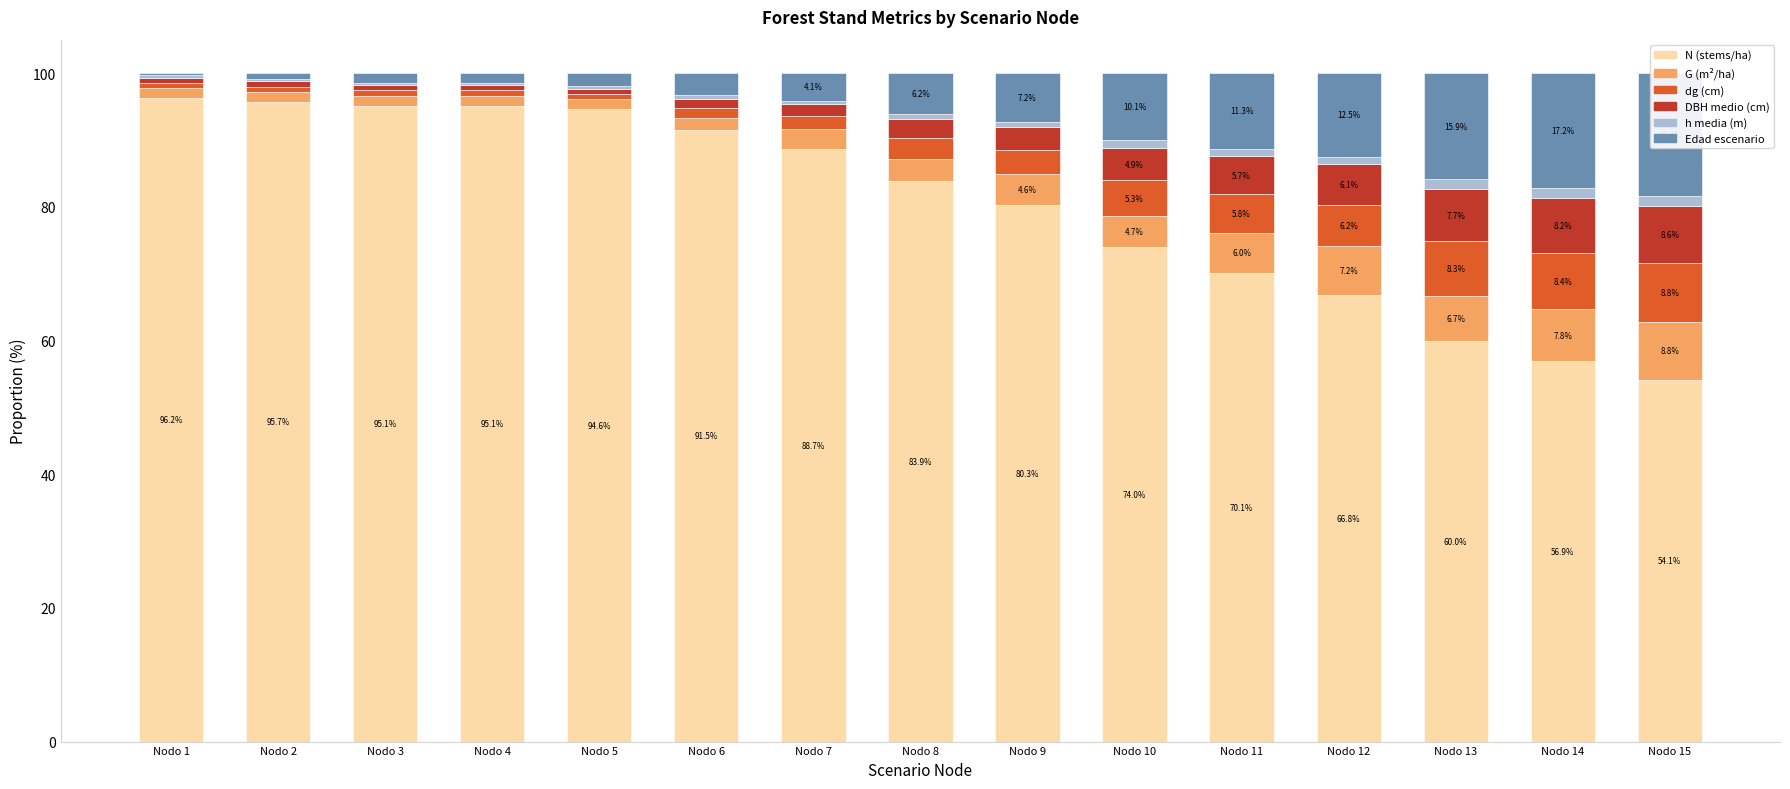

The dg (cm) series shows 5.8 at Nodo 11. True or false?

True